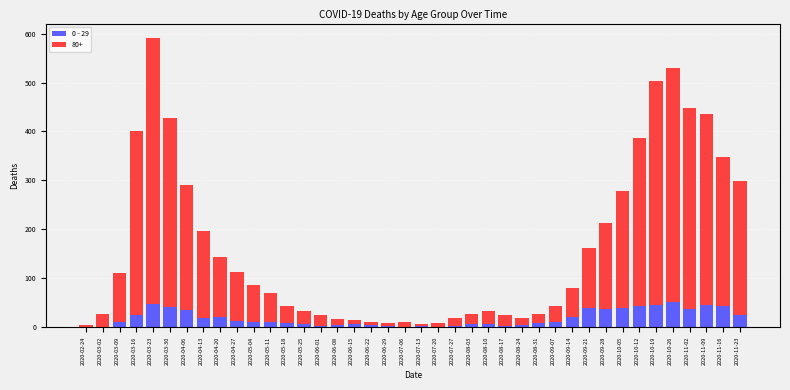

The 0 - 29 series shows 43 at 2020-11-16. True or false?

True